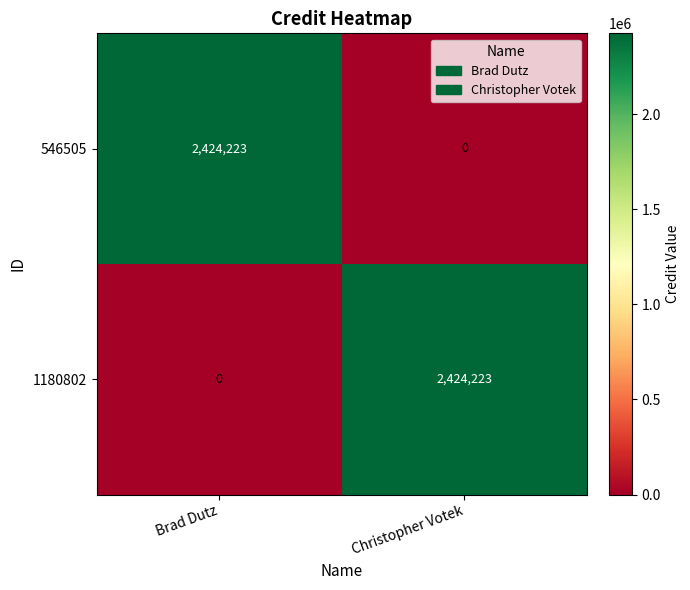

What is the sum of the 546505 values at Brad Dutz and Christopher Votek?

2424223